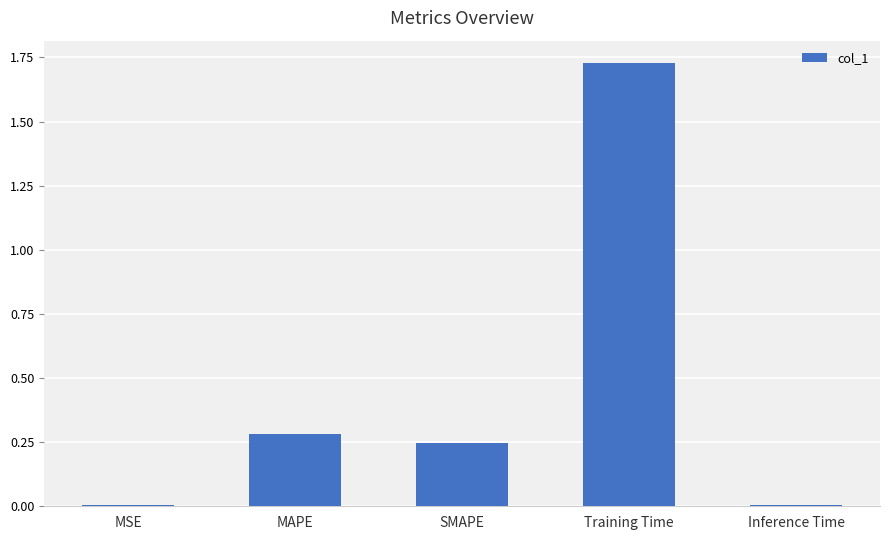

The value at Training Time is 3.1. True or false?

False